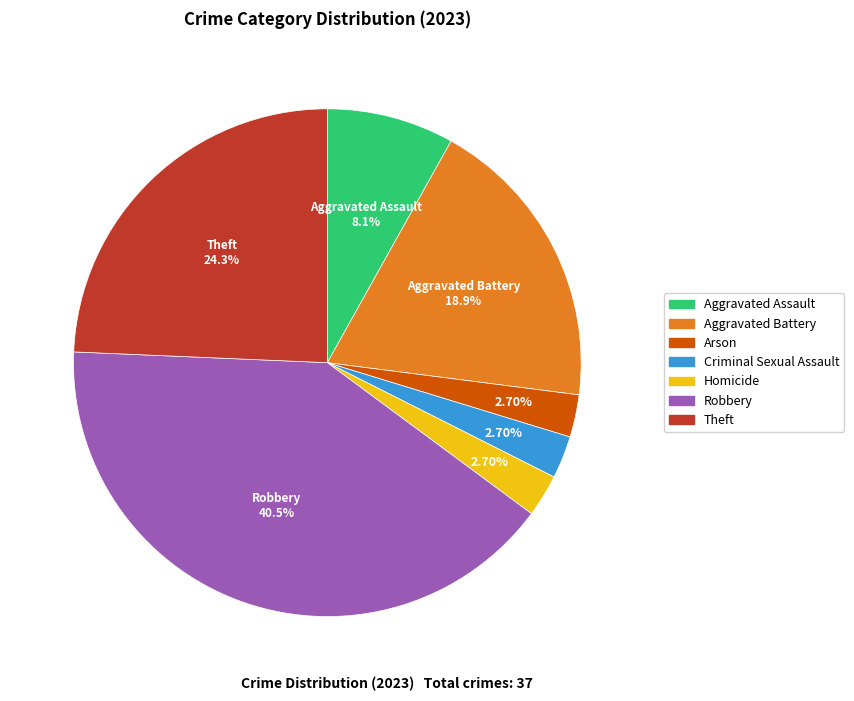

What is the largest slice in the pie chart?

Robbery